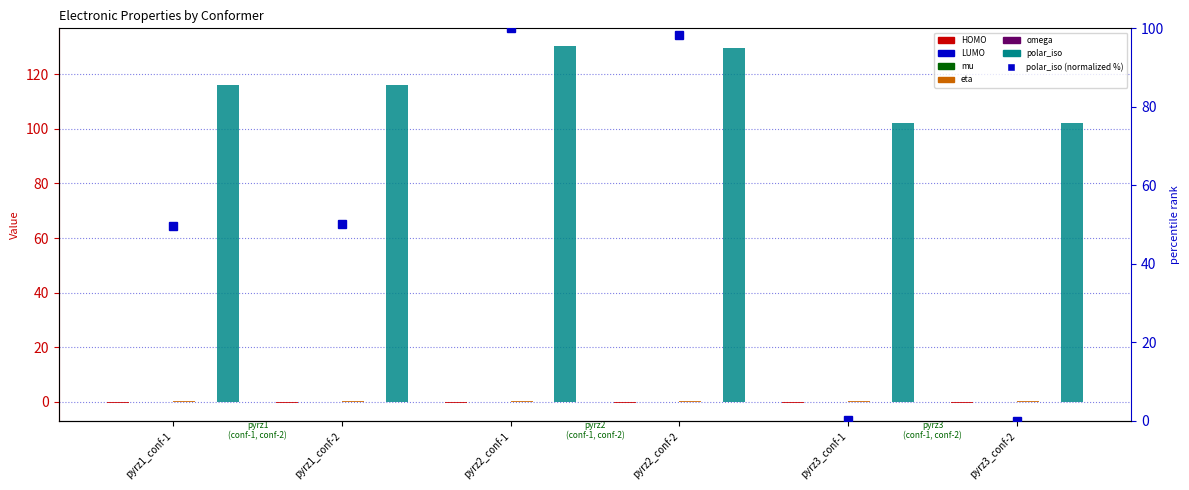

What is the label of the 6th bar from the right?

pyrz1_conf-1